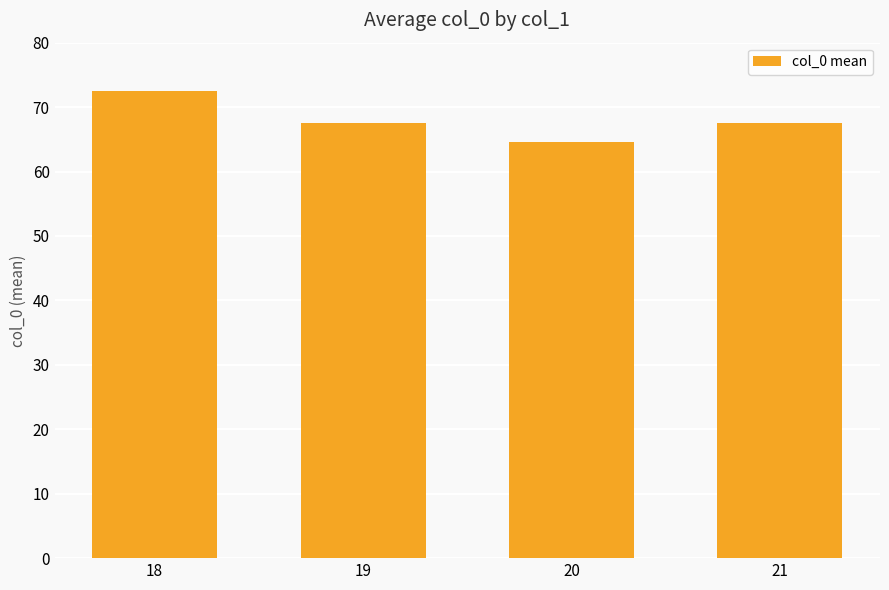

What is the approximate value at 21?

67.5